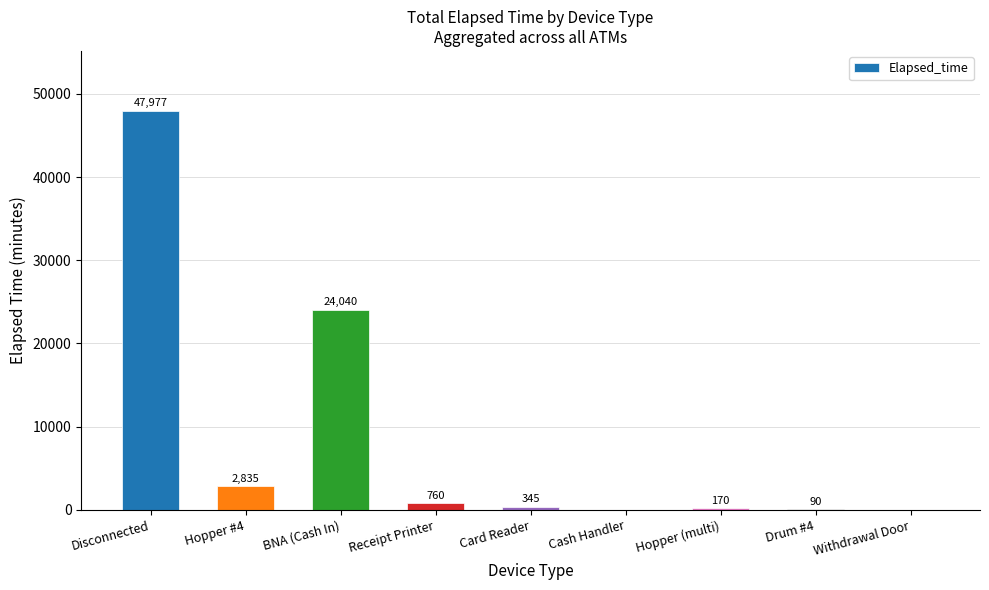

Which category has the highest value across all series?

Disconnected